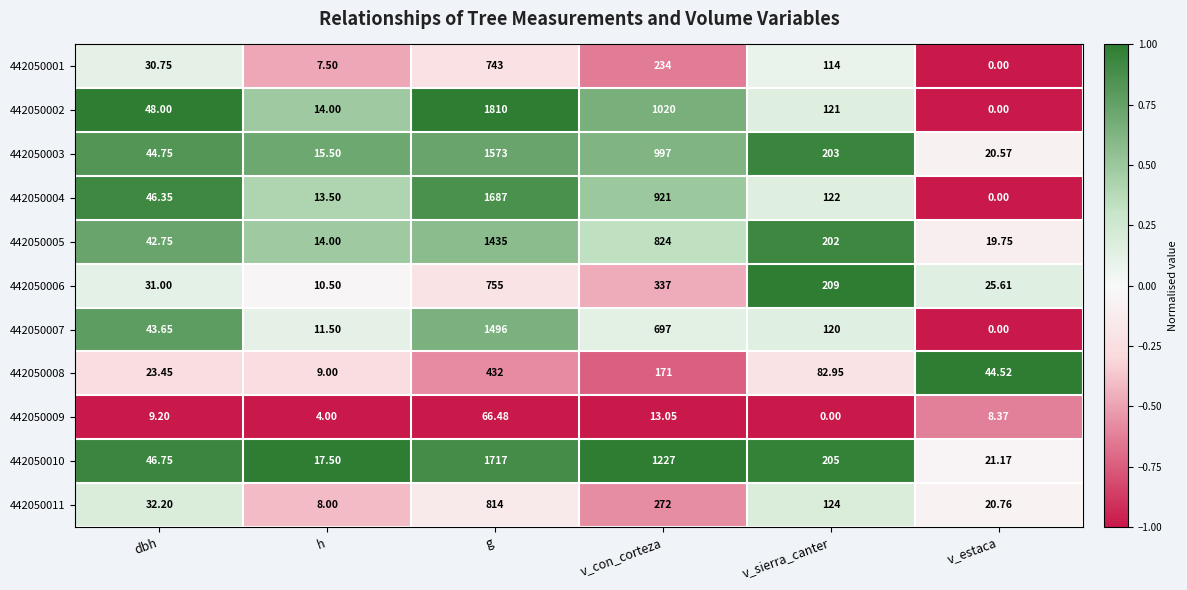

Is the value of 442050010 at dbh greater than the value of 442050002 at dbh?

No